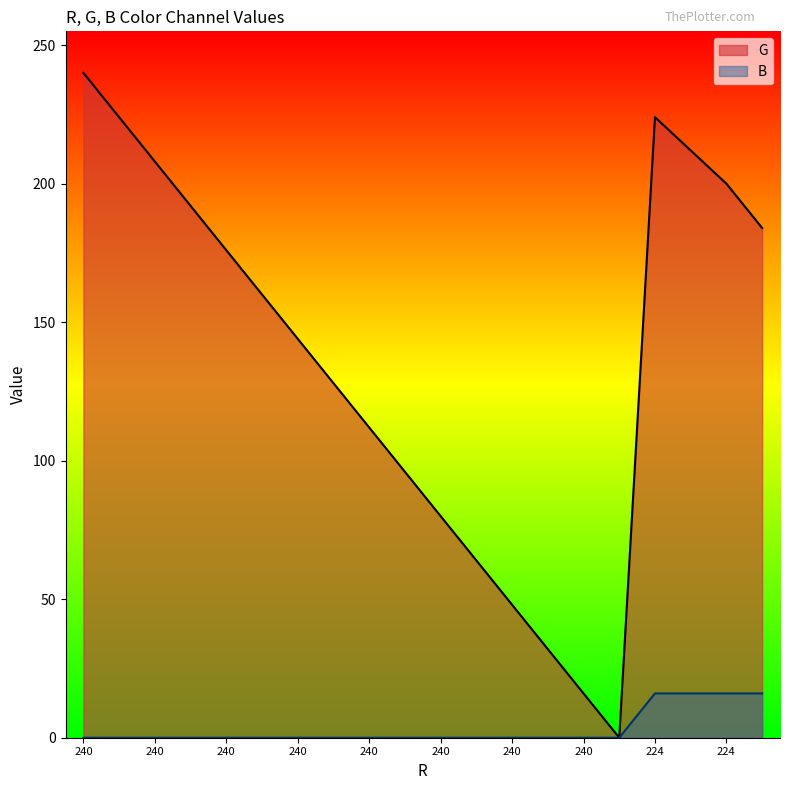

Which series has the largest total across all categories?

G